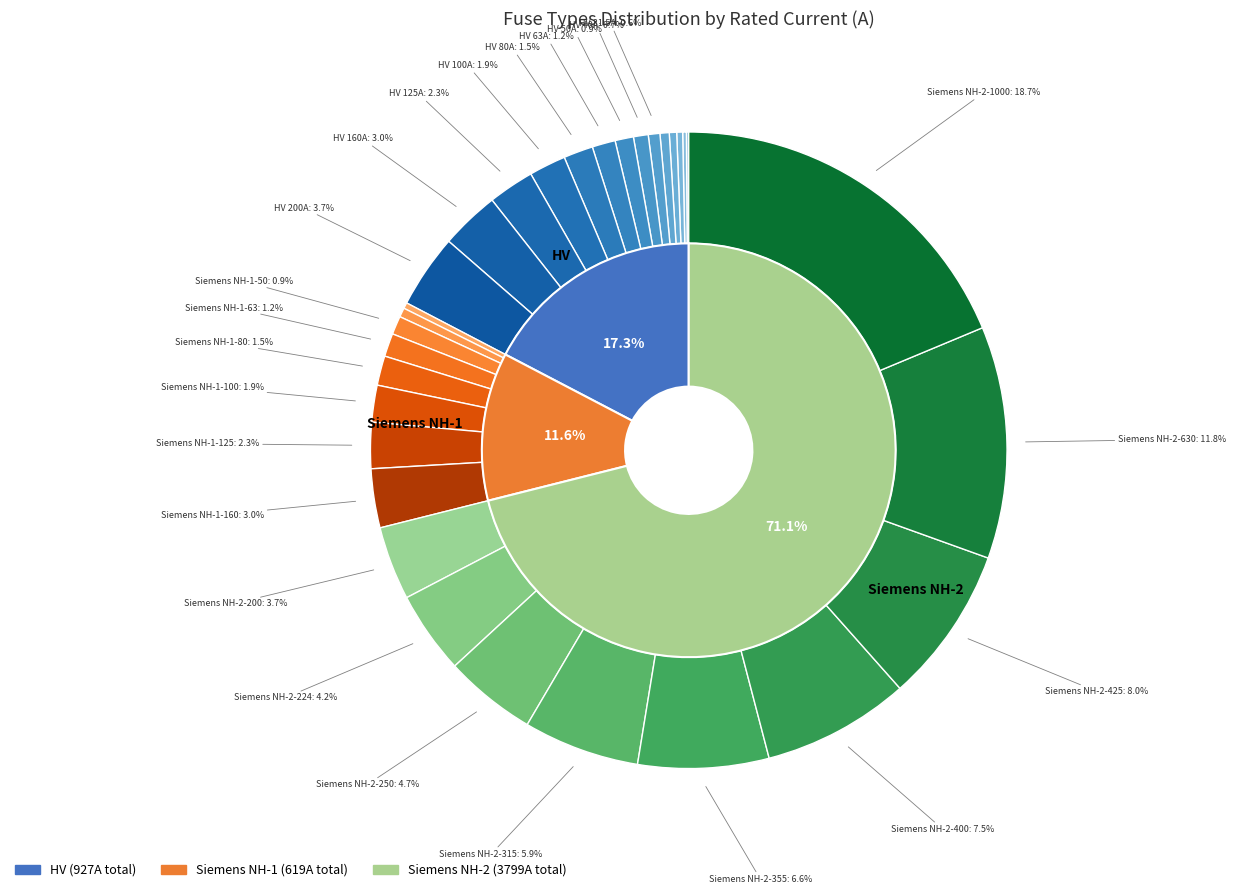

Which category has the biggest portion of the pie?

Siemens NH-2-1000